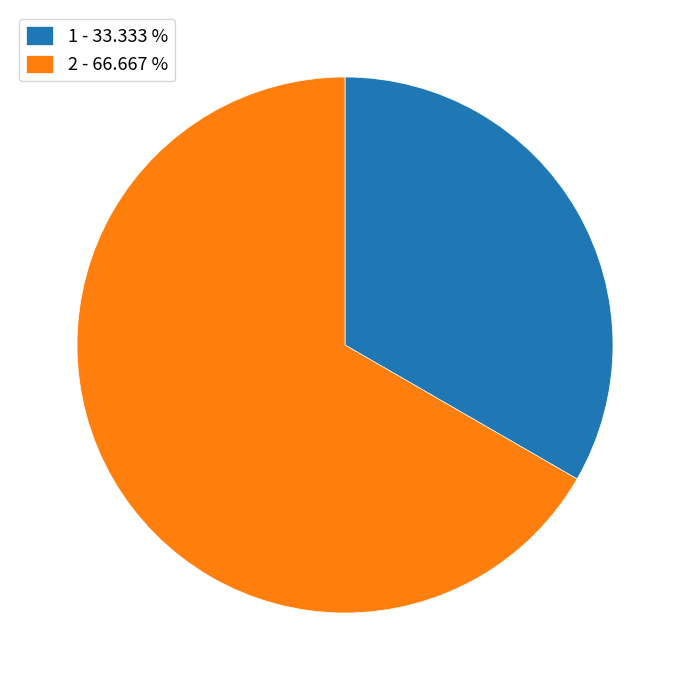

Do 2 - 66.667 % and 1 - 33.333 % together represent more than half of the pie?

Yes